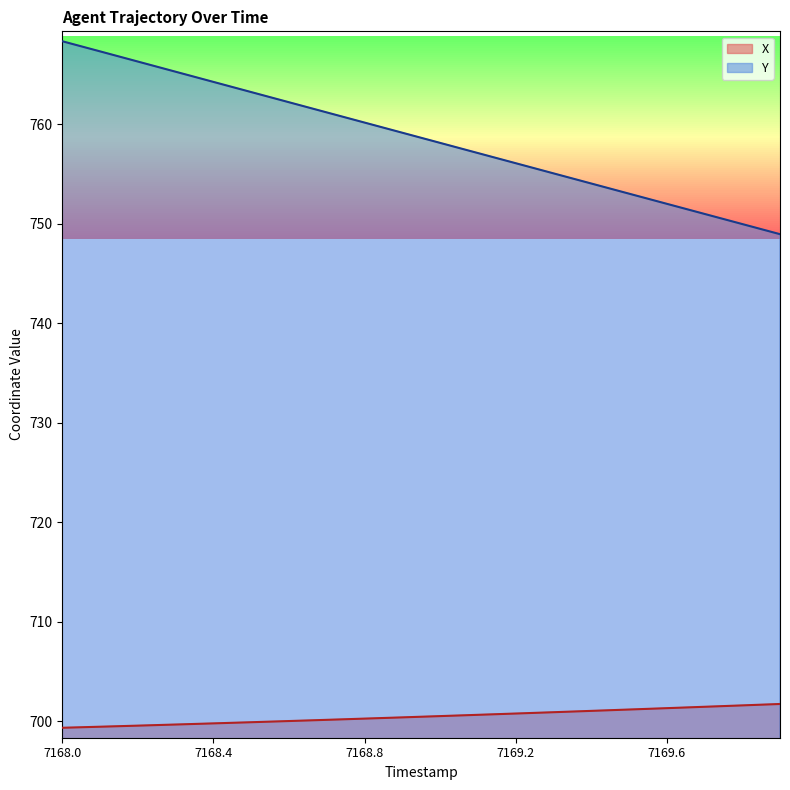

True or false: X and Y cross at least once.

False